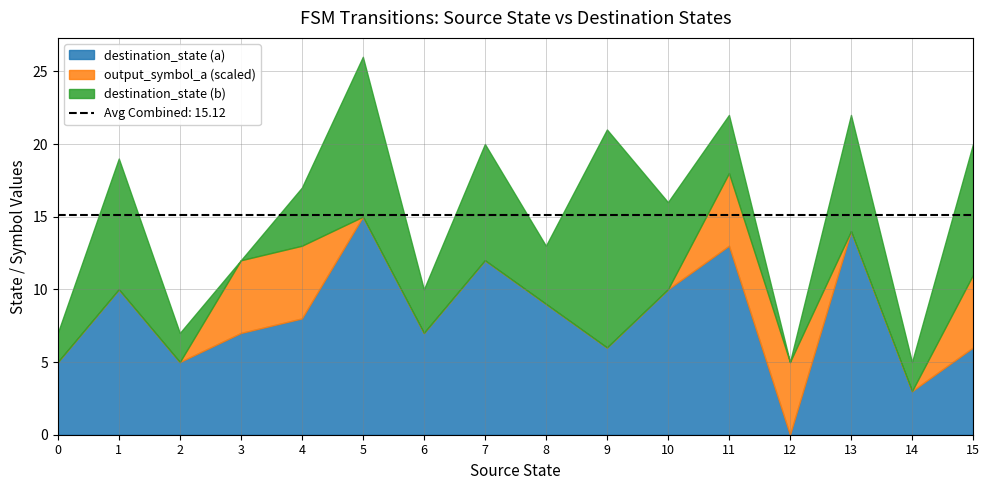

After their last crossing, which series has the higher values: destination_state_b or destination_state?

destination_state_b